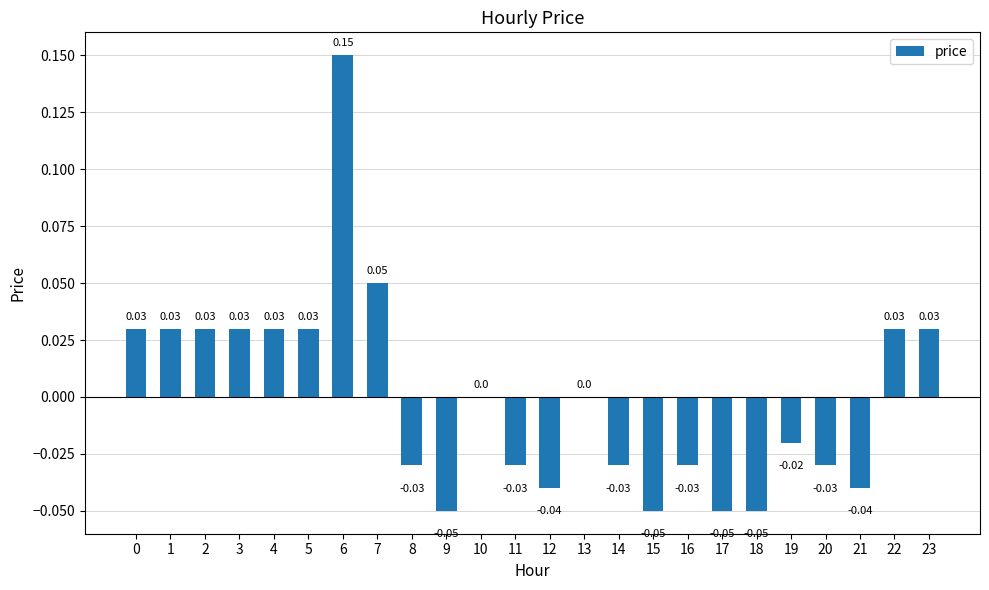

Which has a higher value, 21 or 22?

22